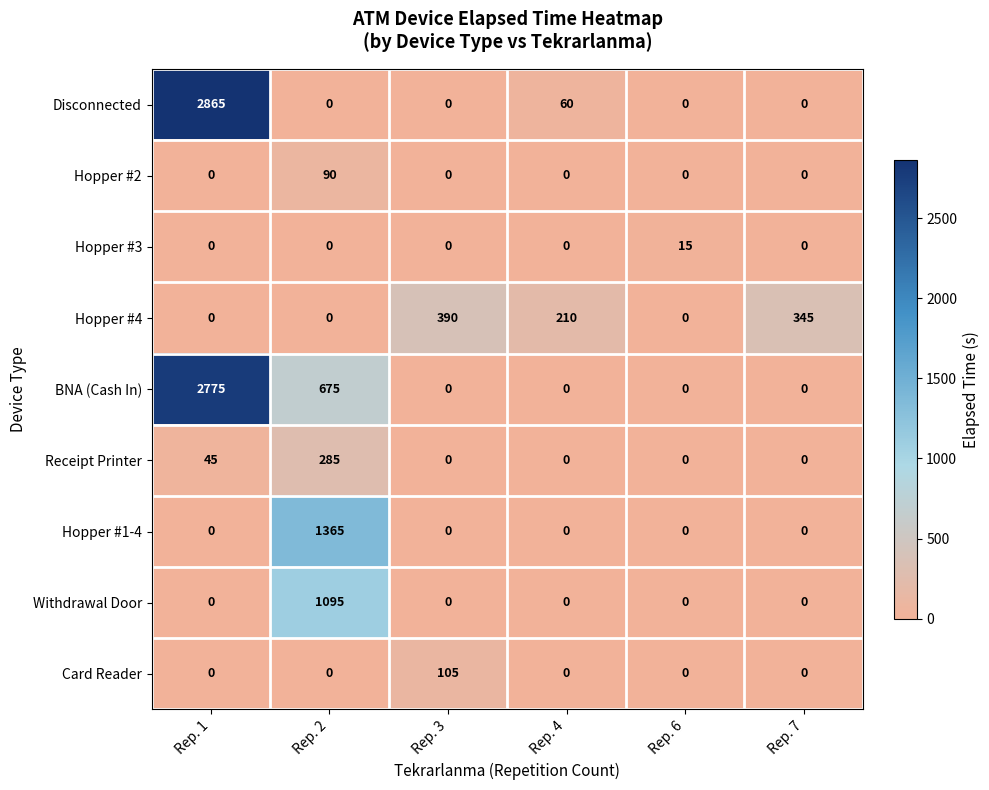

What is the total value across all series at Rep. 1?

5685